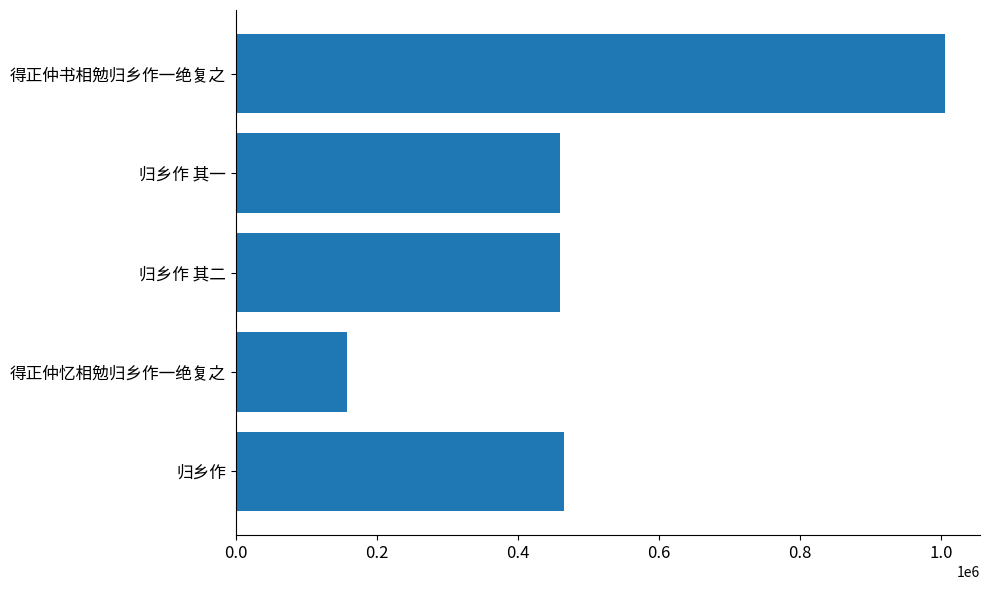

What is the average value?

509500